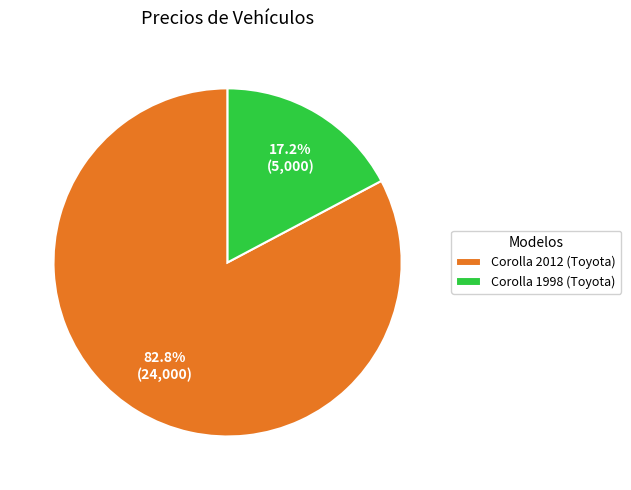

Is there any slice that represents more than half of the pie?

Yes